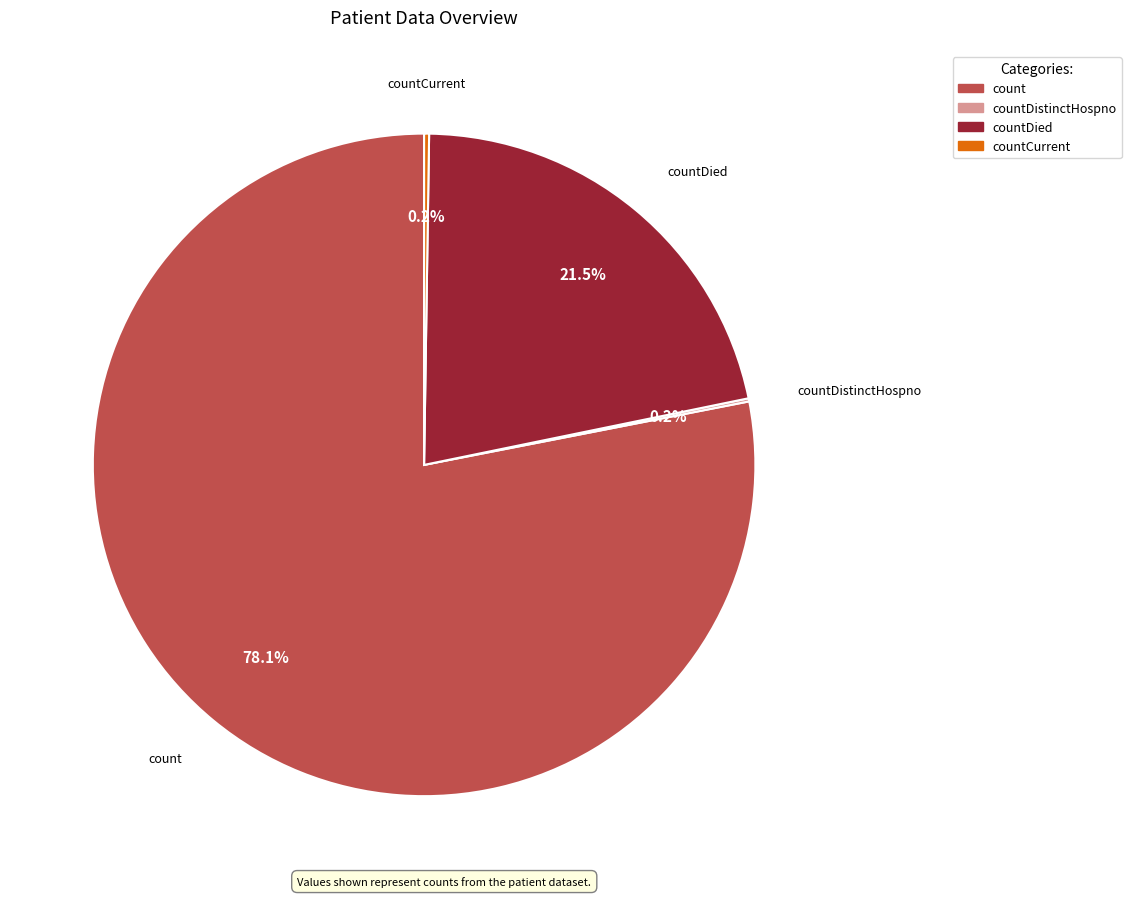

Is there any slice that represents more than half of the pie?

Yes